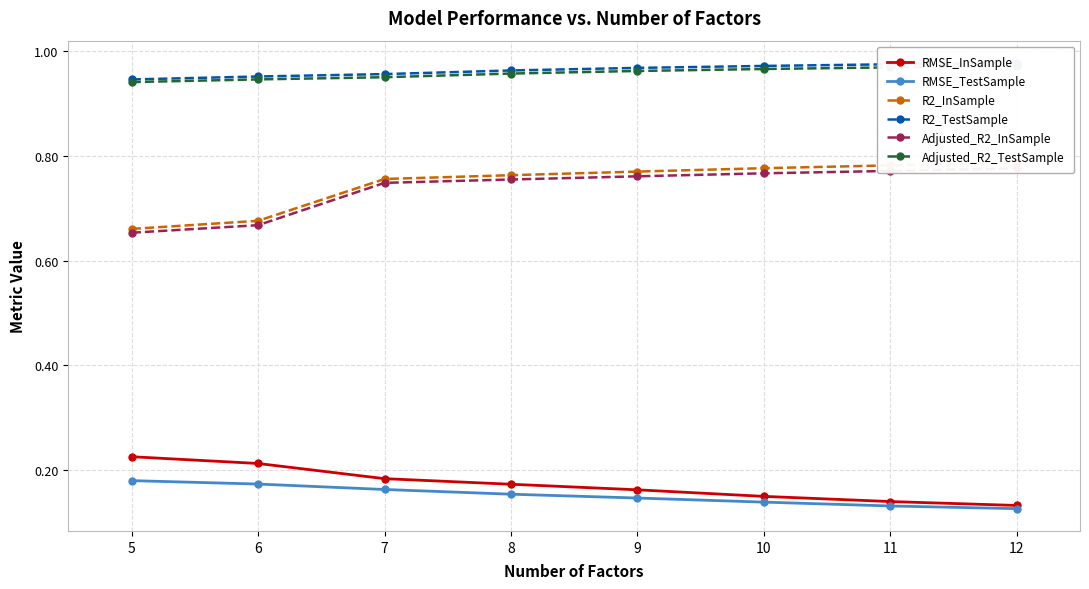

What is the smallest value displayed?

0.1